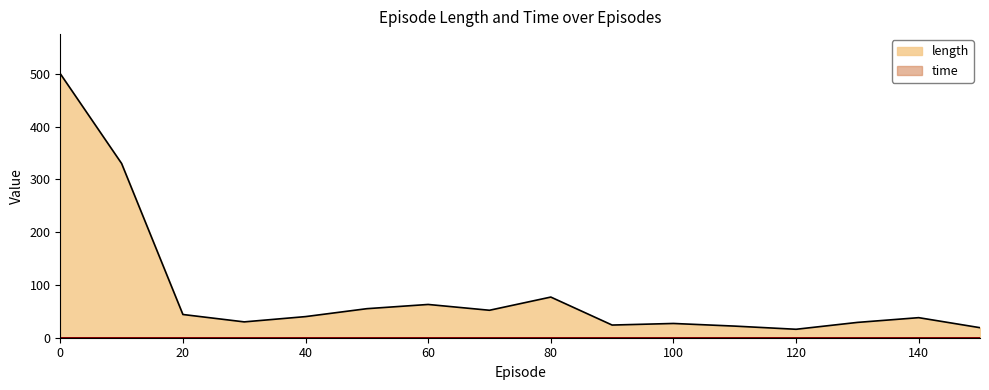

What is the total value across all series at 110?

22.0